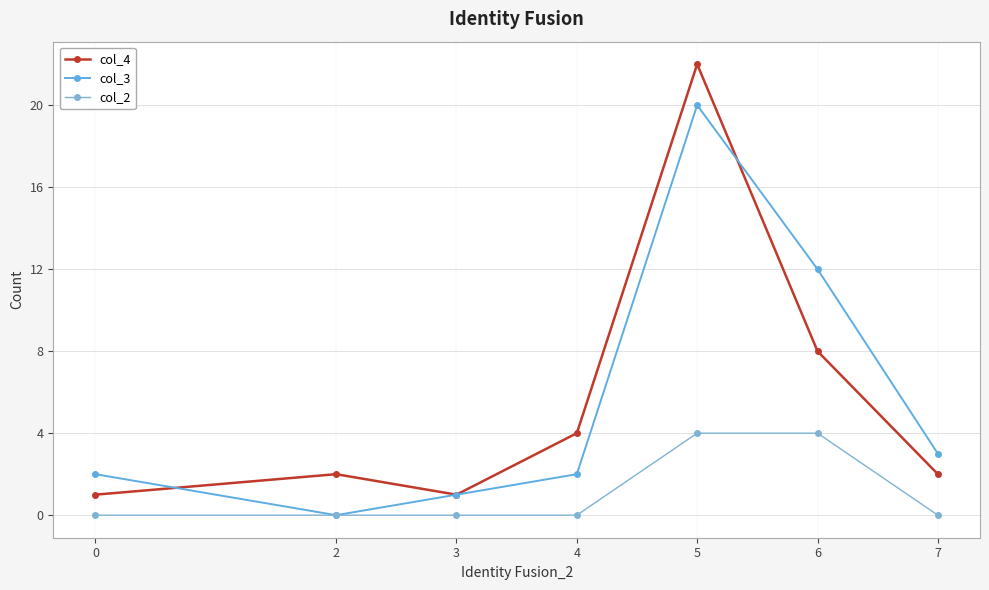

Reading right to left, extract all data points from this chart.

col_4: 7=2	6=8	5=22	4=4	3=1	2=2	0=1
col_3: 7=3	6=12	5=20	4=2	3=1	2=0	0=2
col_2: 7=0	6=4	5=4	4=0	3=0	2=0	0=0